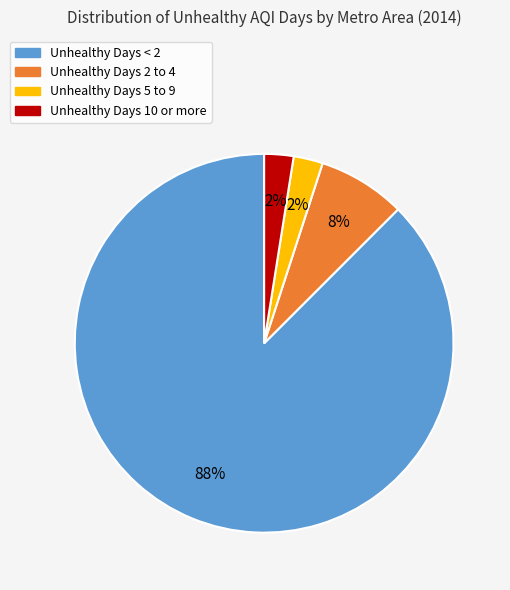

The Unhealthy Days 10 or more slice represents 2% of the pie. True or false?

True